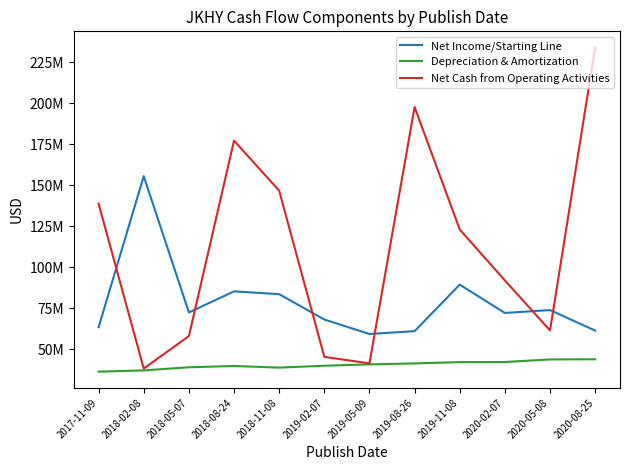

At which category does Depreciation & Amortization reach its first local valley?

2018-11-08